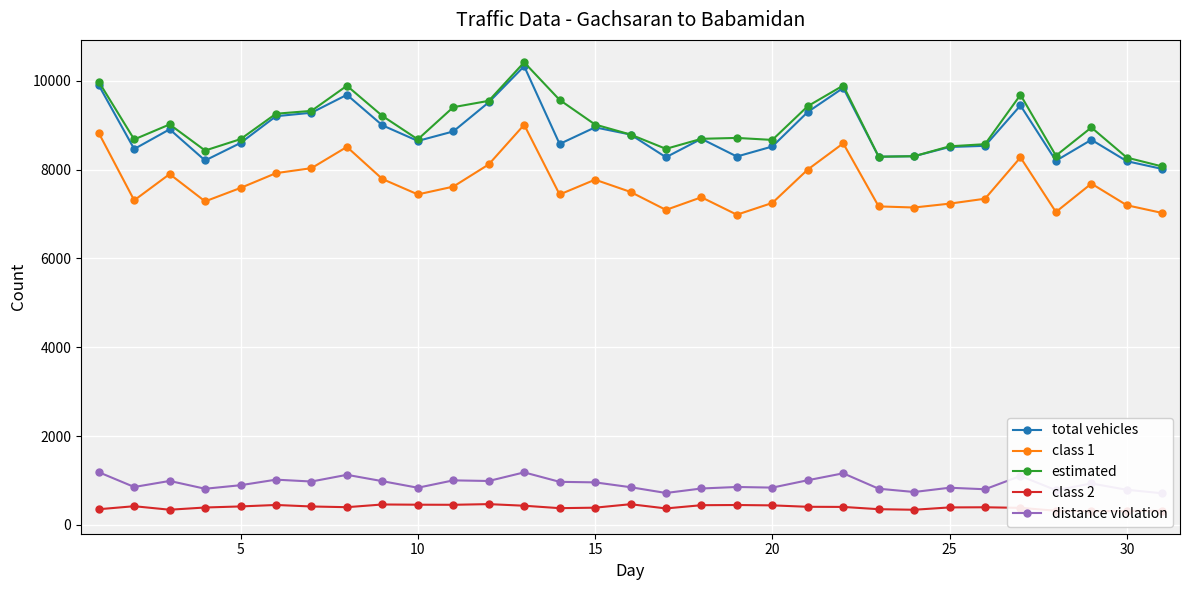

What is the minimum value for class 1?

6984